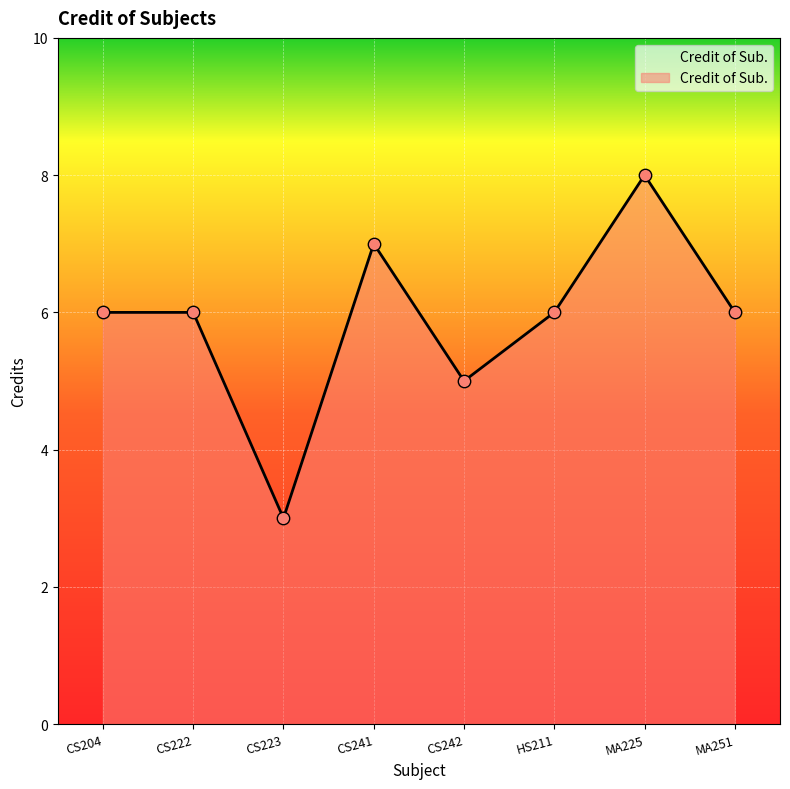

What is the change in value from CS223 to CS241?

+4